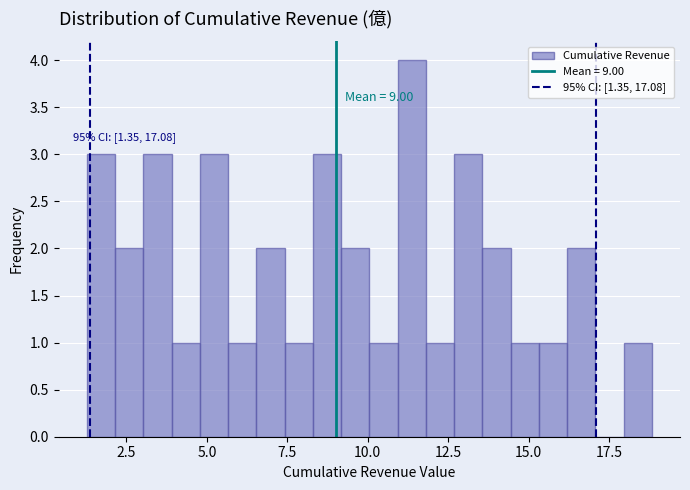

Read against the x-axis, roughly where is the centre of the tallest bar?

11.5